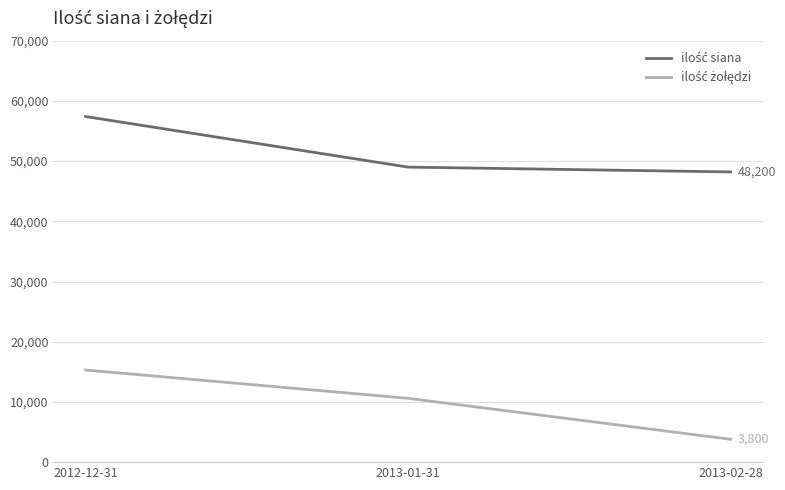

At which category is the sum across all series the highest?

2012-12-31